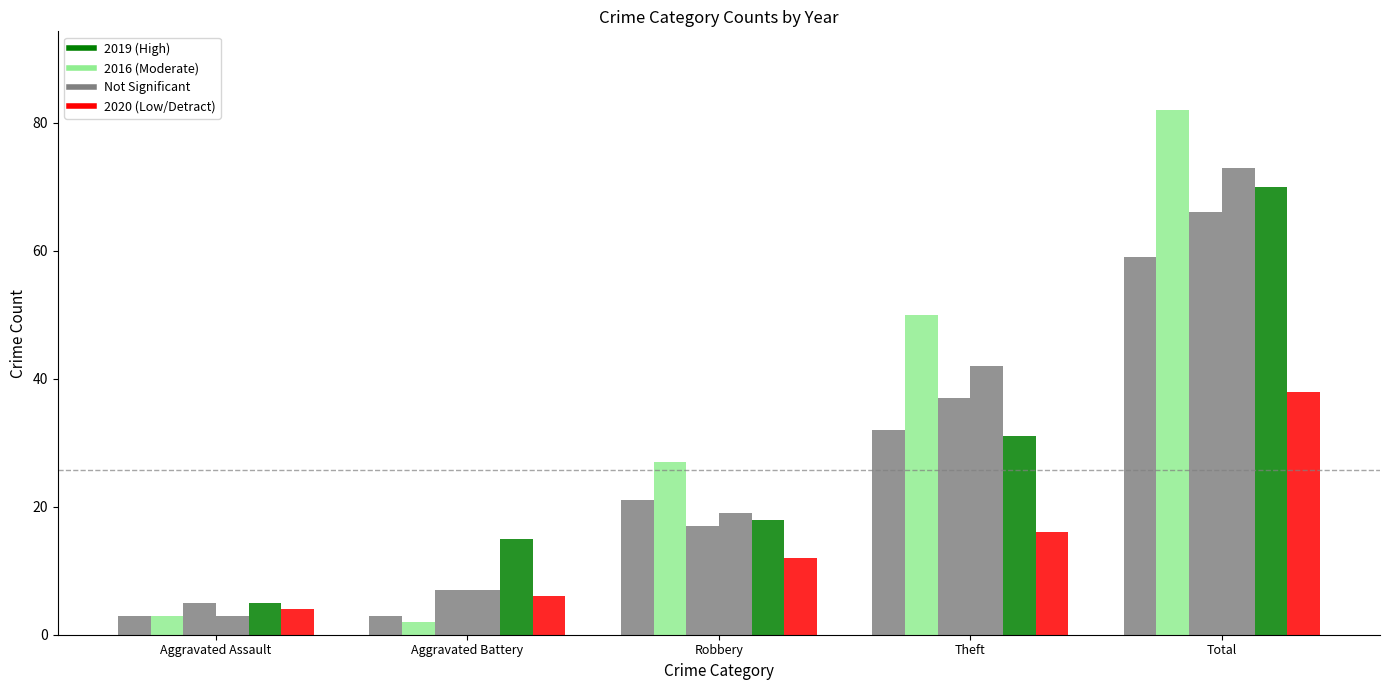

At which category does the chart reach its peak across all series?

Total